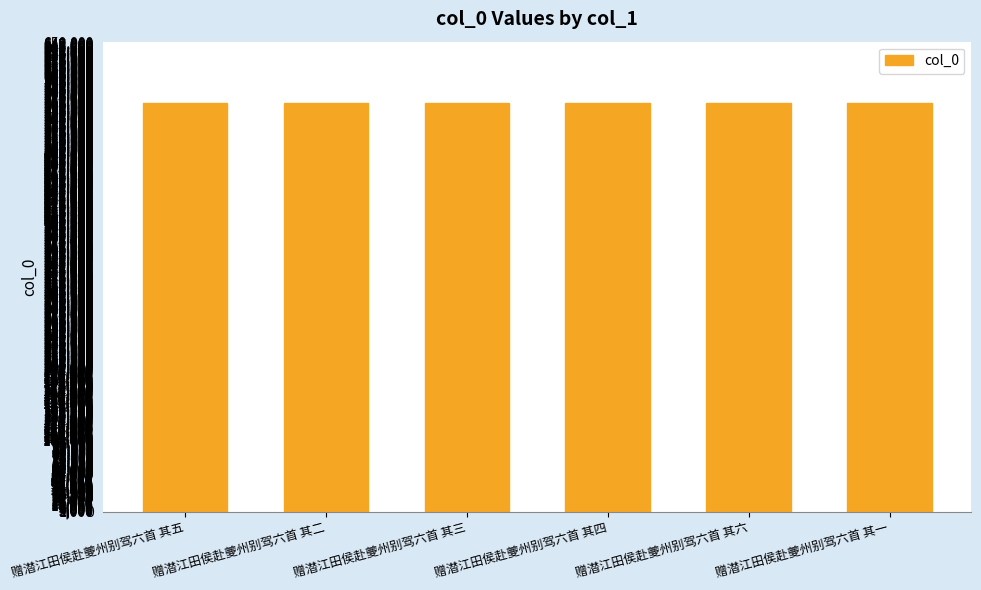

What is the value of the 4th bar from the left?

565239